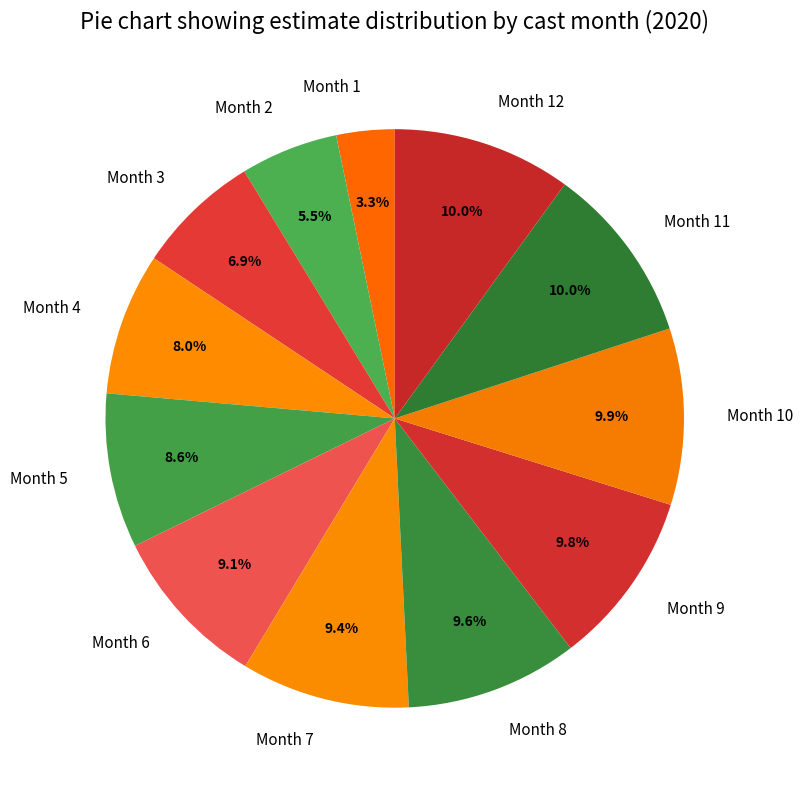

How many slices are in this pie chart?

12